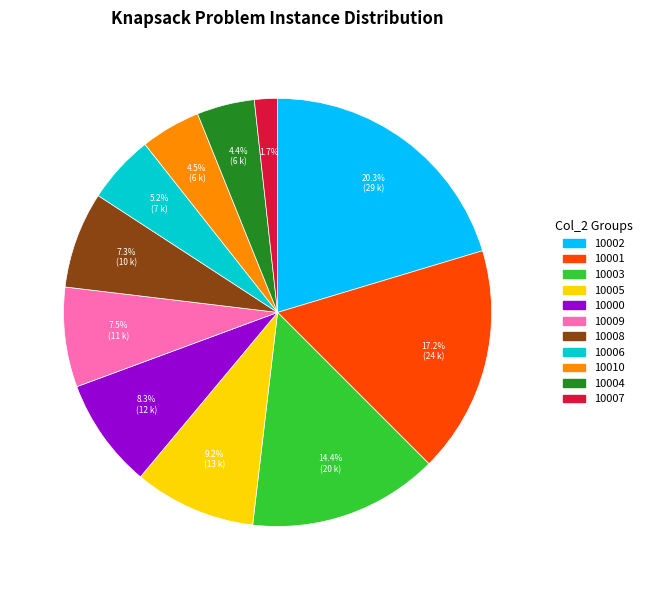

Between 10000 and 10009, which is larger?

10000